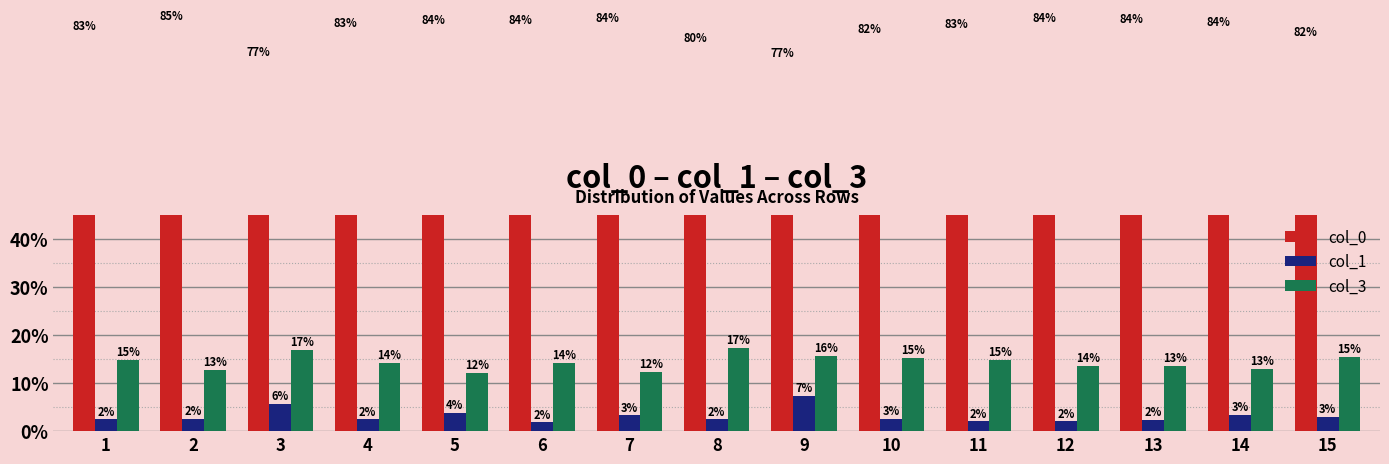

What is the total value across all series at 3?

100.0